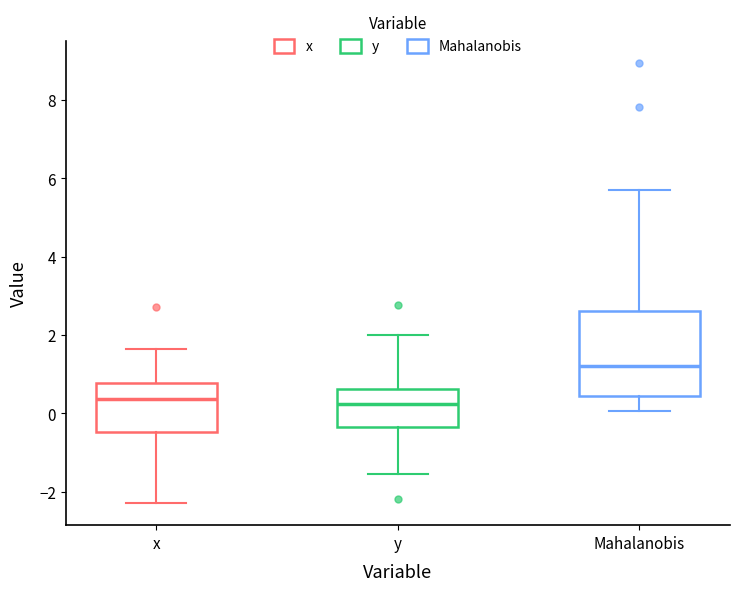

Comparing the boxes themselves (not the whiskers), which one is the tallest?

Mahalanobis